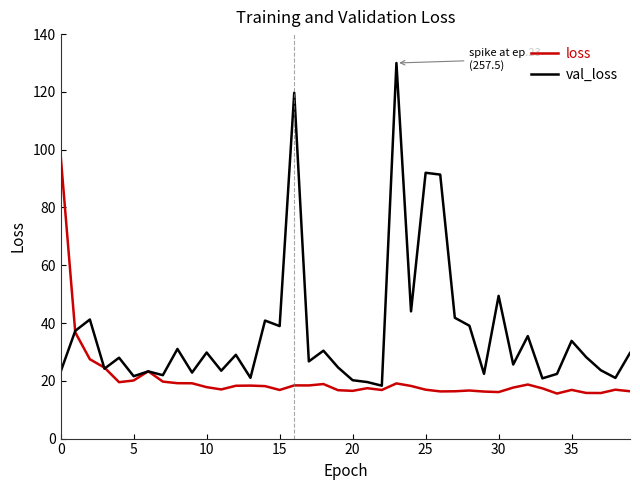

What is the maximum value shown in the chart?

130.0